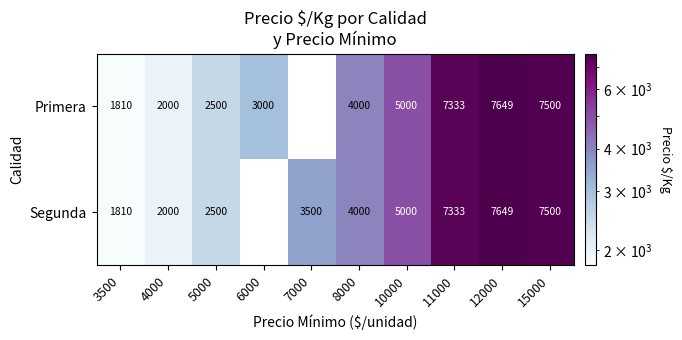

True or false: Segunda has a value of 5083.4 at 15000.

False